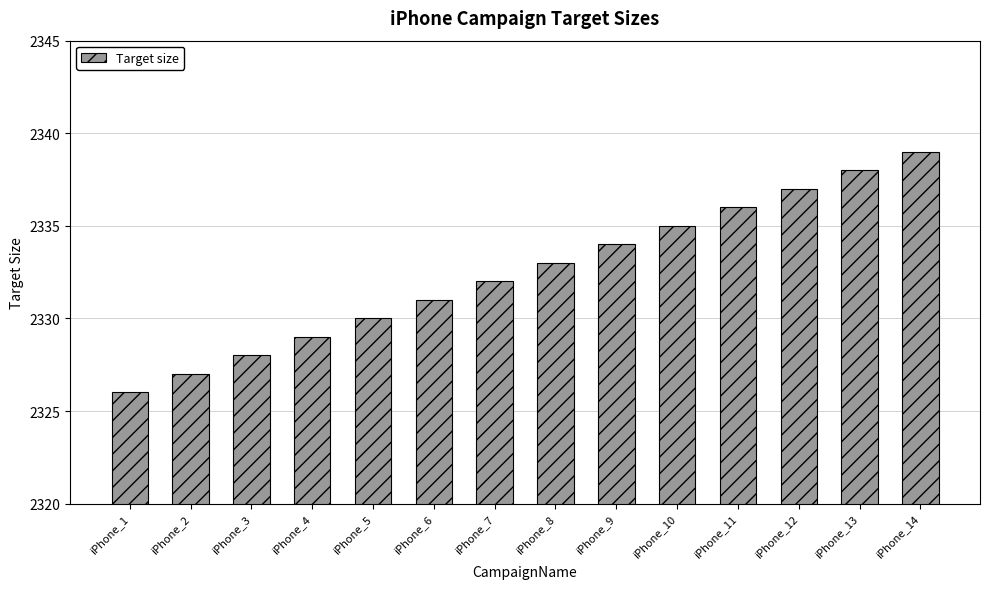

Rank the categories by value from lowest to highest.

iPhone_1, iPhone_2, iPhone_3, iPhone_4, iPhone_5, iPhone_6, iPhone_7, iPhone_8, iPhone_9, iPhone_10, iPhone_11, iPhone_12, iPhone_13, iPhone_14